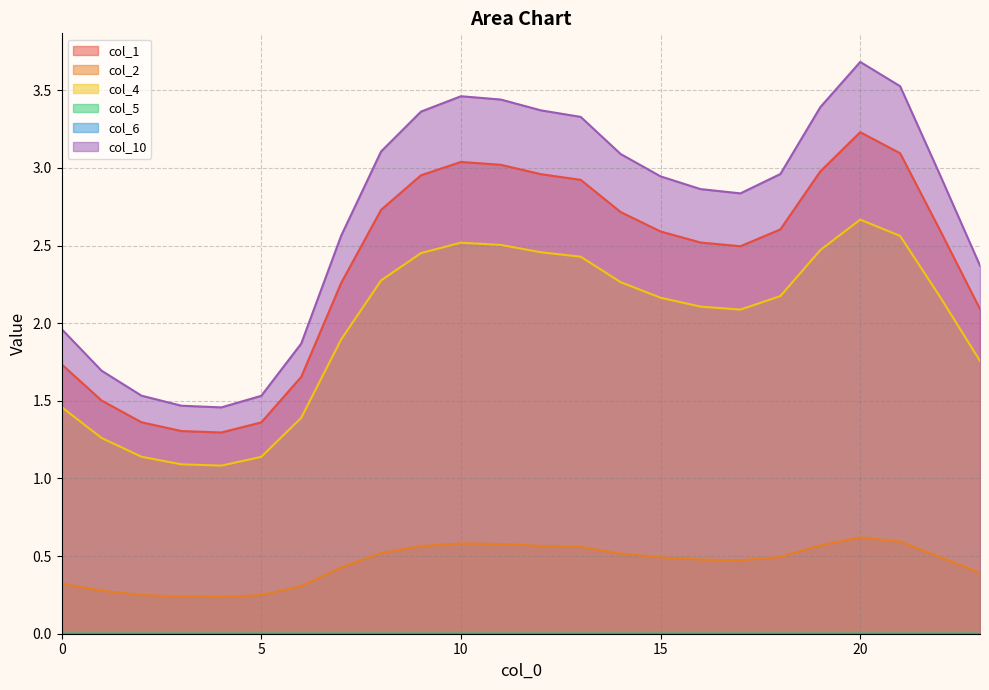

True or false: col_2 and col_10 intersect in this chart.

False